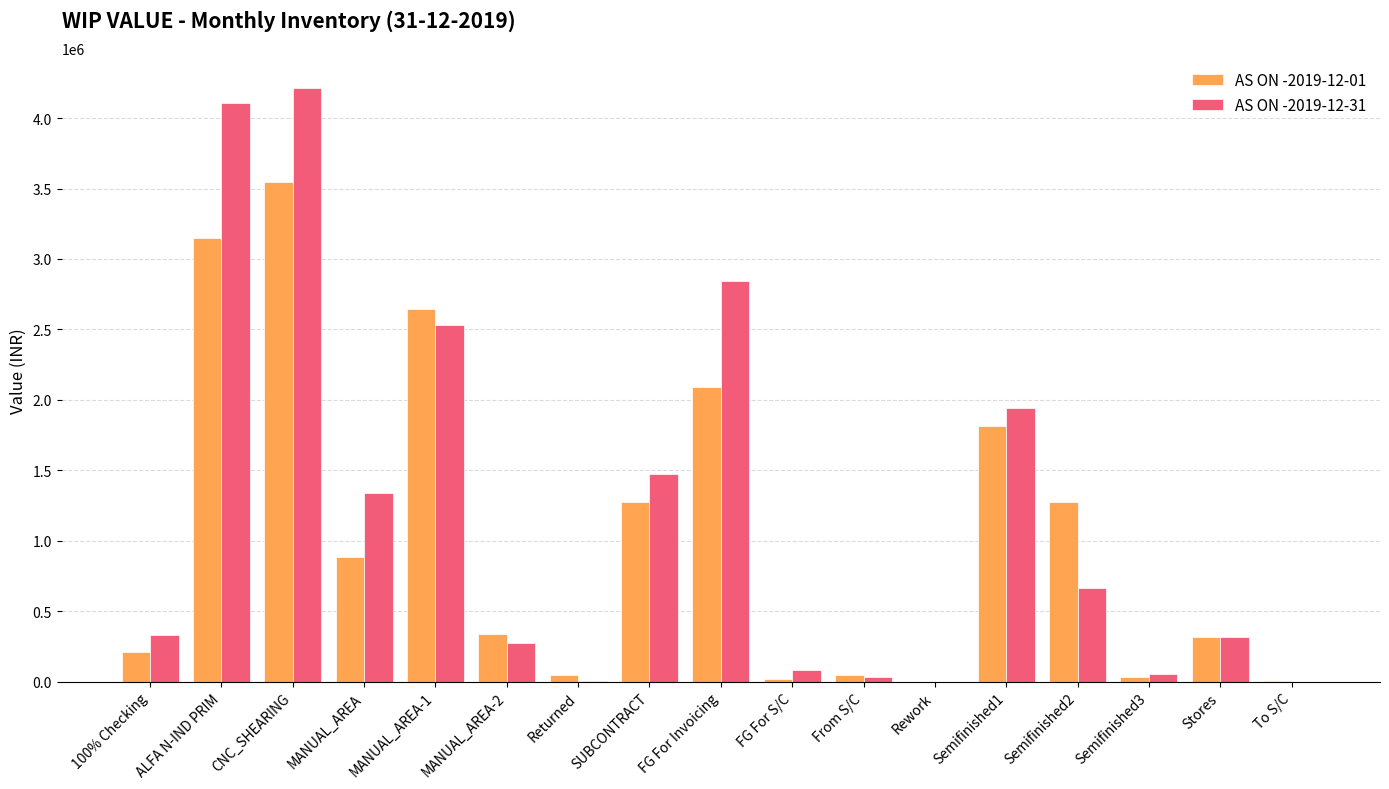

Are the bars grouped side by side (vs. stacked)?

Yes